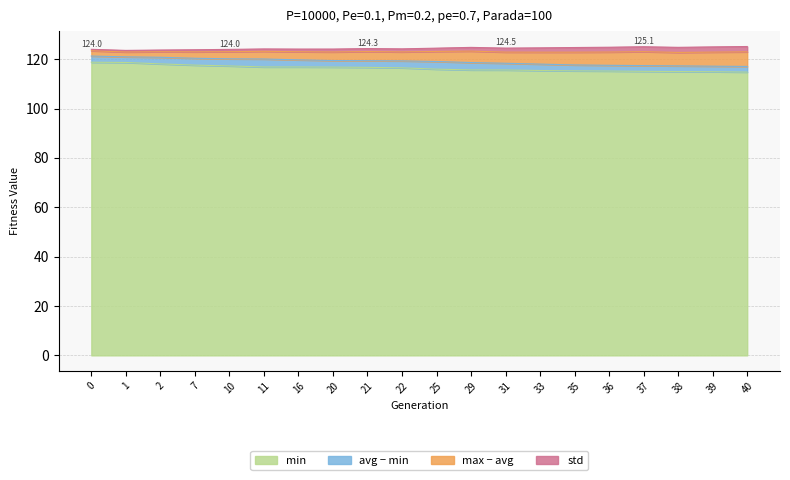

Which category has the lowest value across all series?

40